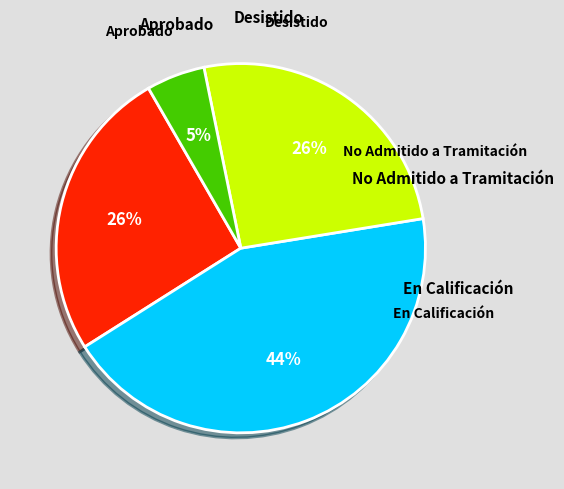

To the nearest percent, what is the average slice percentage?

25%